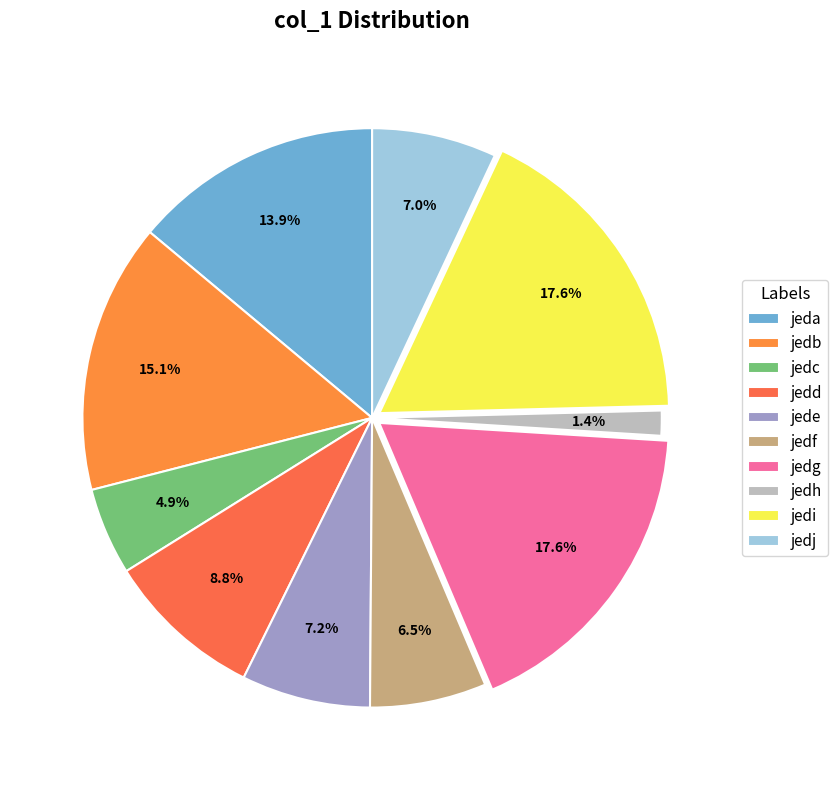

Rank the categories by value from highest to lowest.

jedg, jedi, jedb, jeda, jedd, jede, jedj, jedf, jedc, jedh